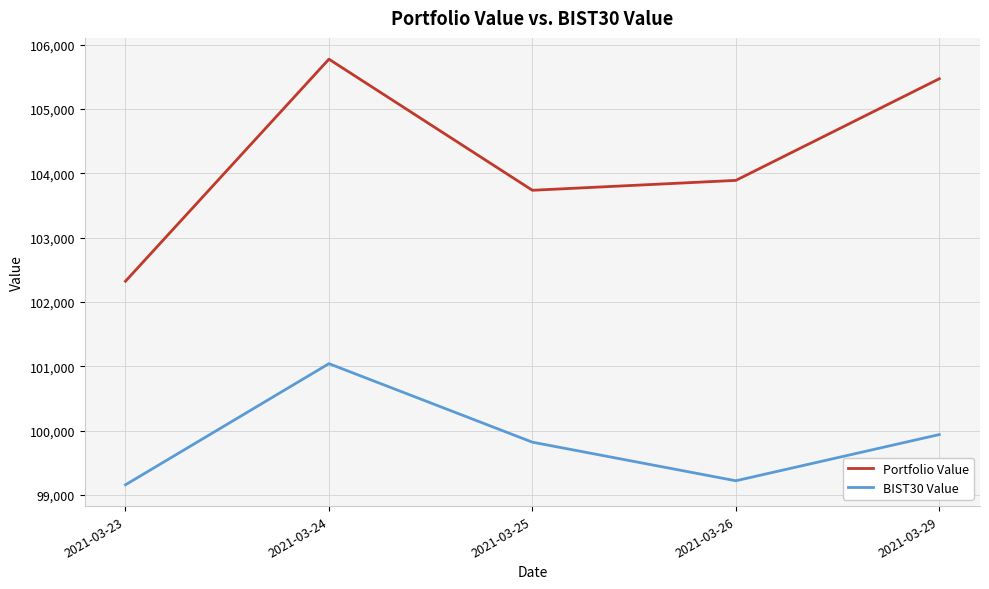

At which label does BIST30 Value reach its peak?

2021-03-24